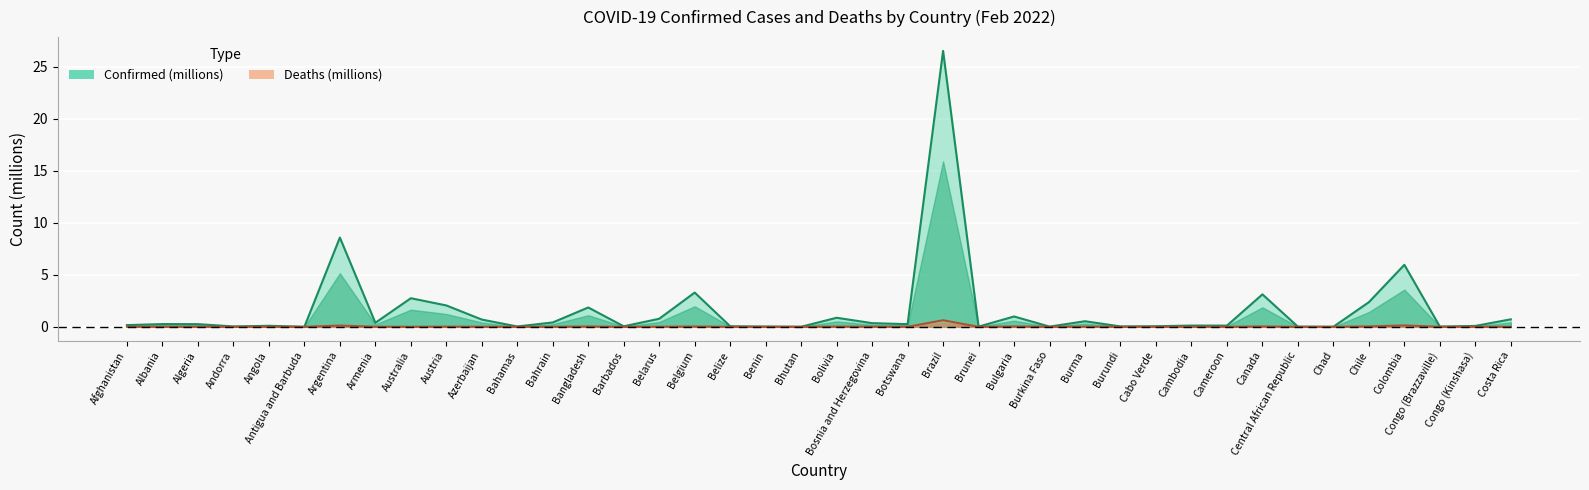

List the series in order of their overall mean, highest first.

Confirmed, Deaths